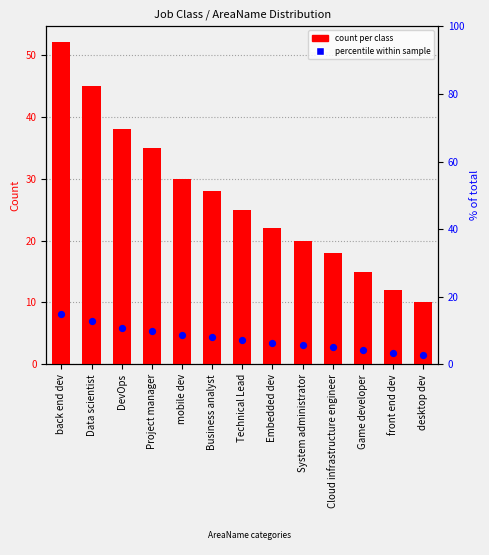

Which series has the largest Y range (max minus min)?

count per class